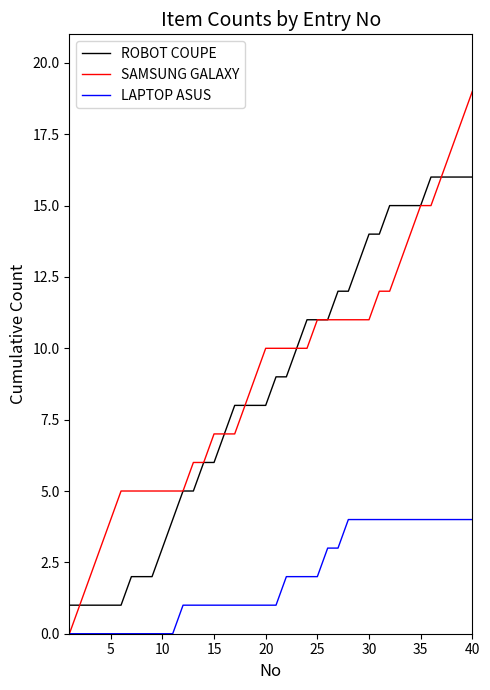

What is the maximum value for ROBOT COUPE?

16